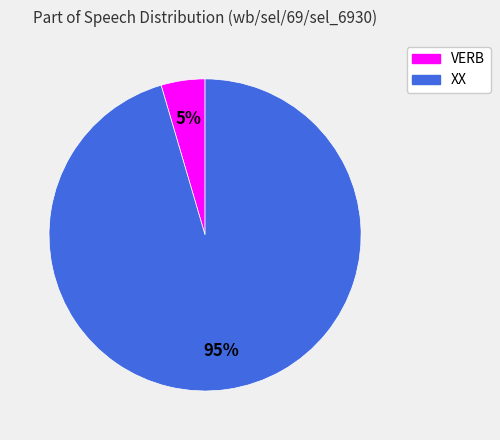

Is there a majority slice in this chart?

Yes